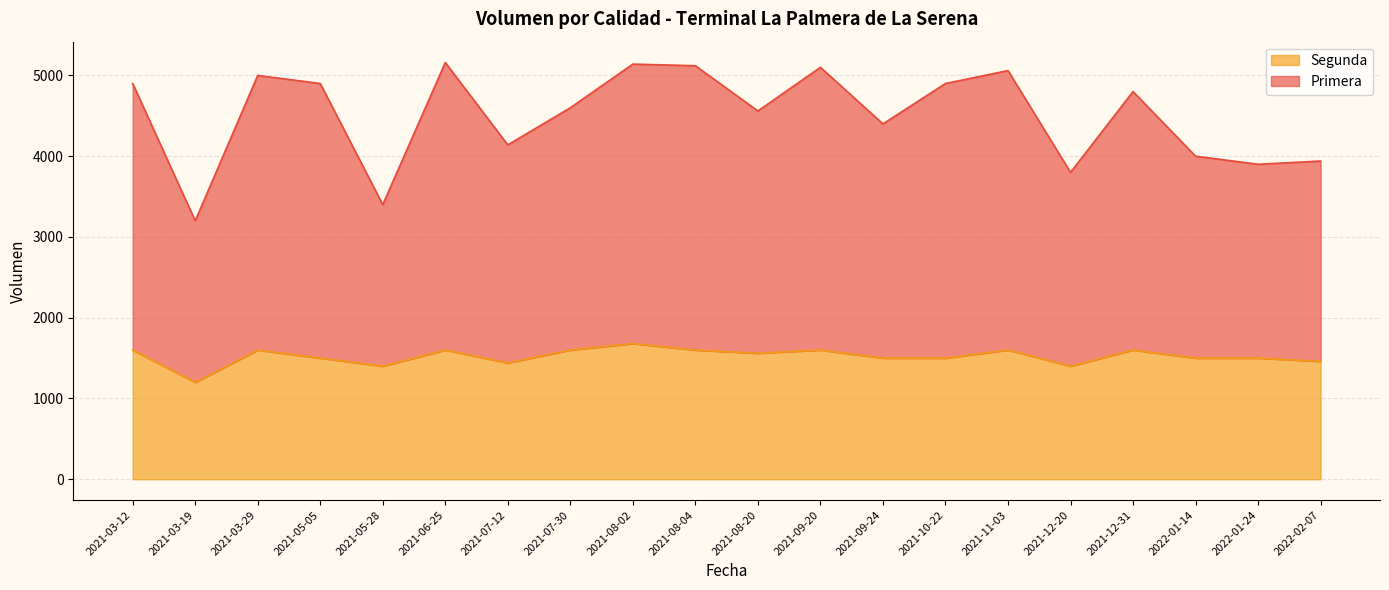

What is the minimum value for Segunda?

1200